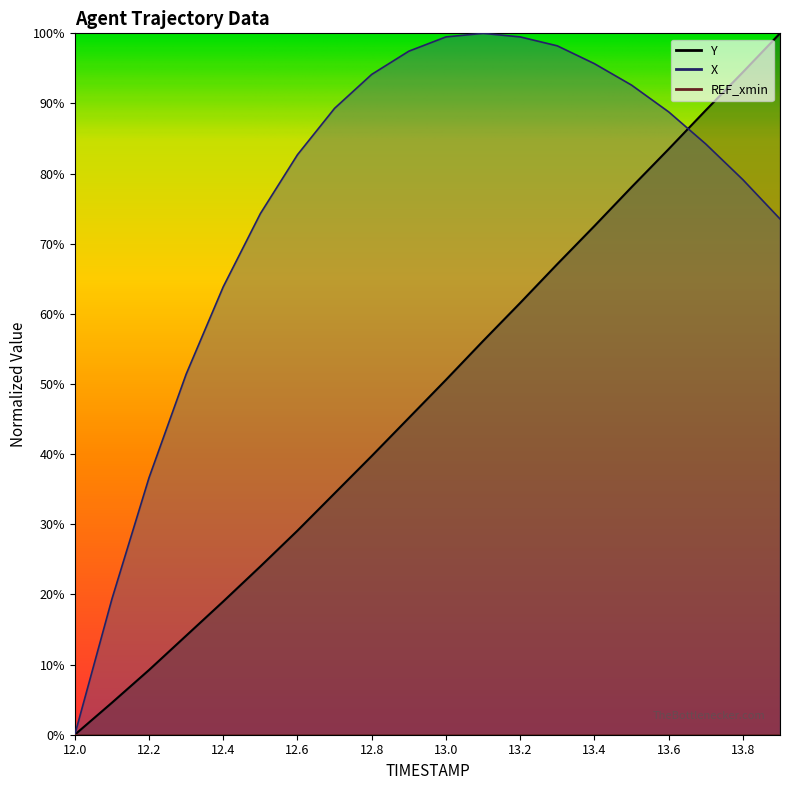

What is the value of the Y point at the 18th from the left?

89.0